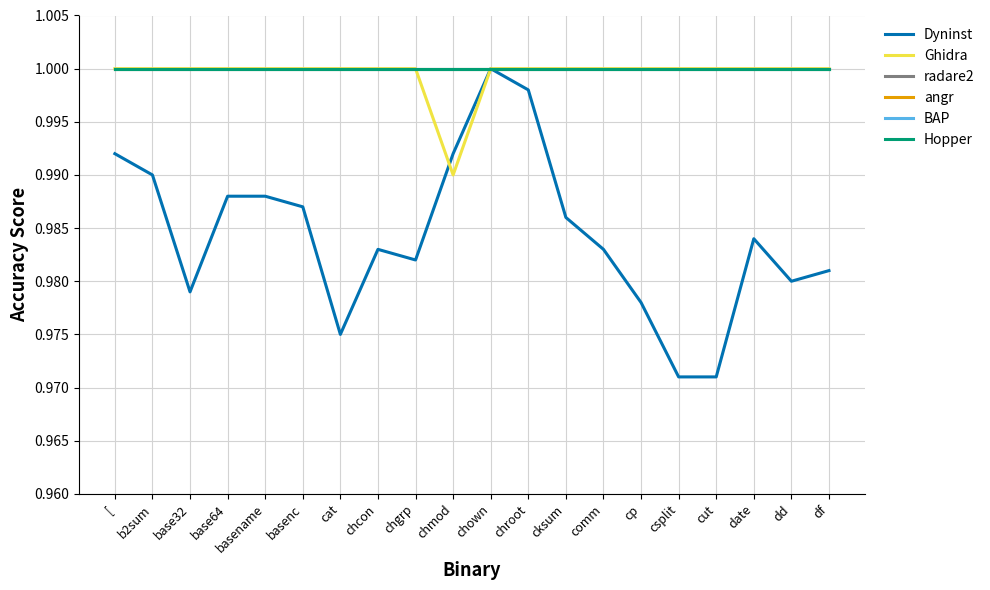

Does the chart display data point markers on the line(s)?

No